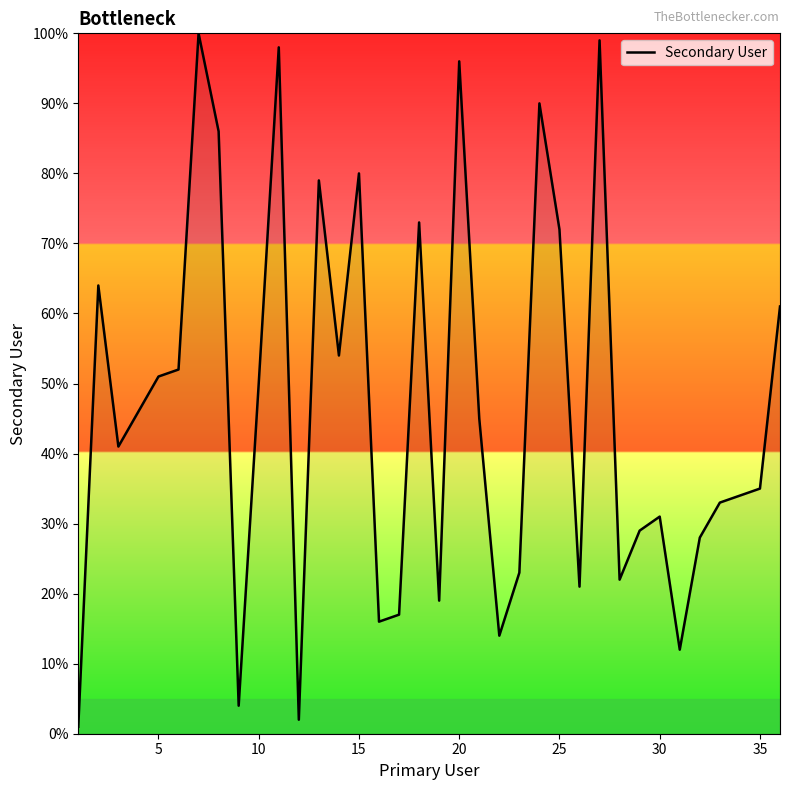

What is the difference between the maximum and minimum values?

99